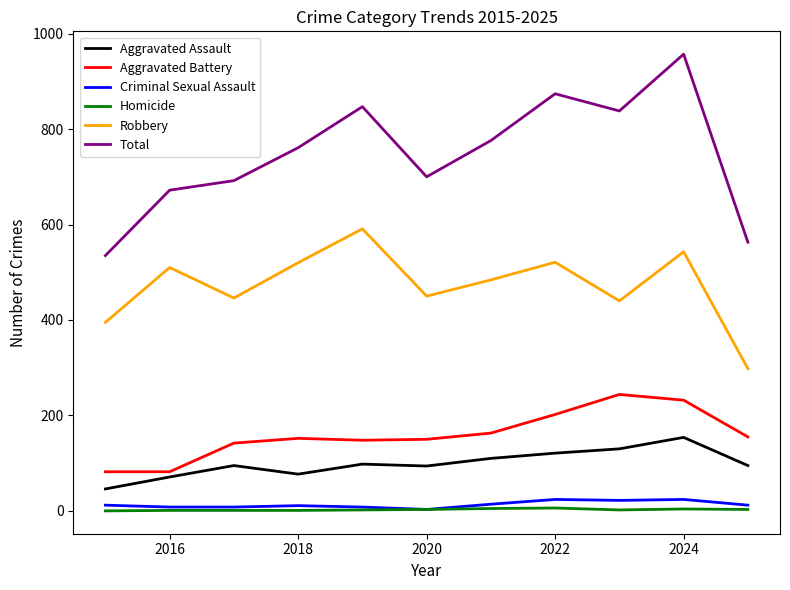

Which series has the largest total across all categories?

Total